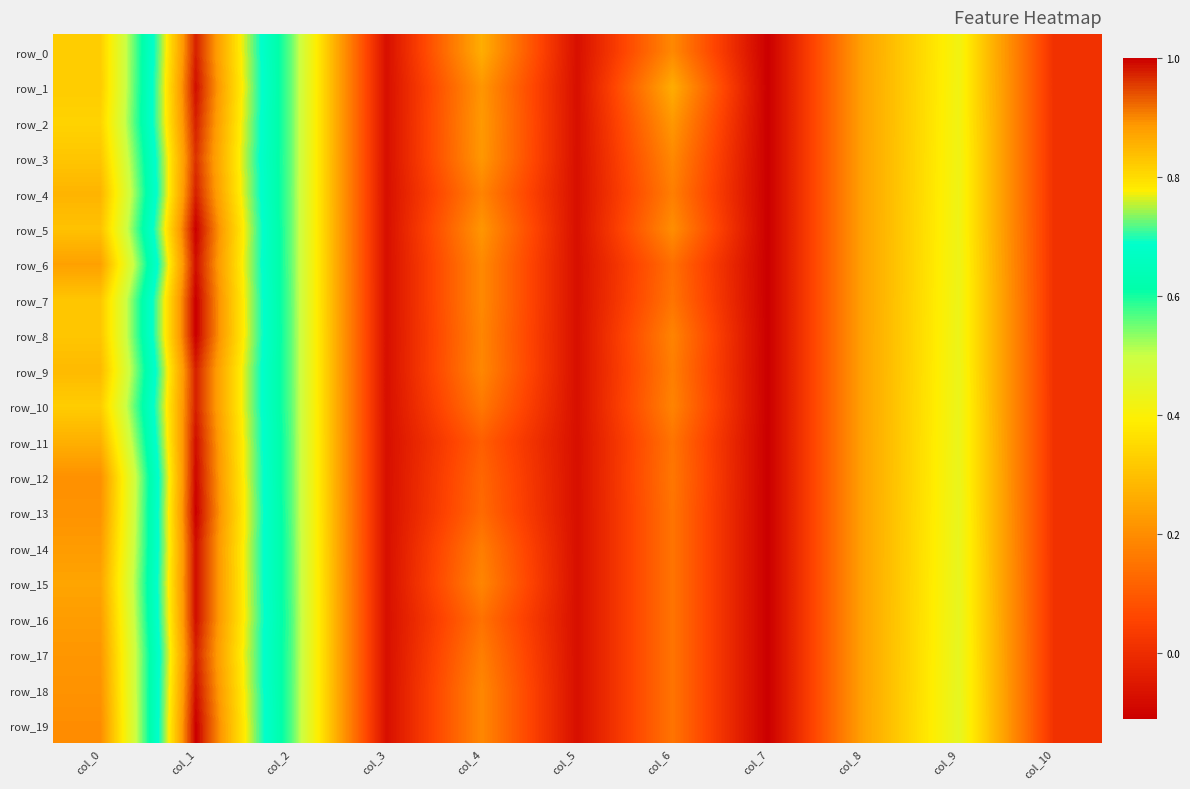

Rank the categories by row_2 value from highest to lowest.

col_1, col_2, col_9, col_0, col_8, col_4, col_6, col_10, col_3, col_5, col_7